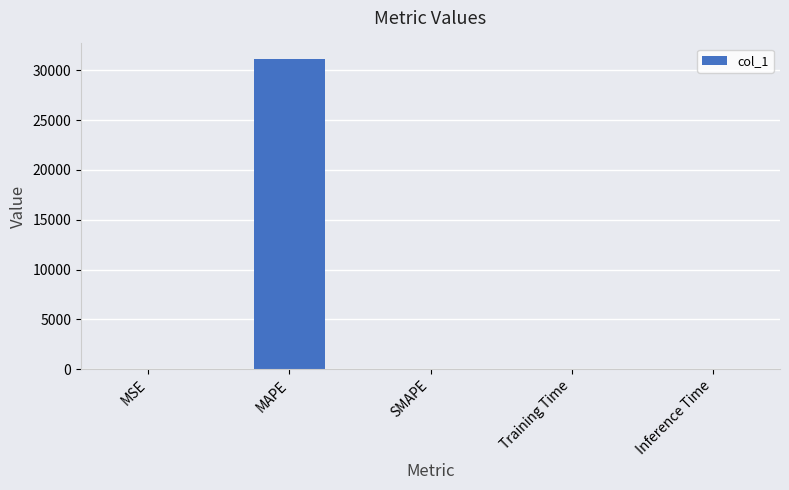

The value at SMAPE is -10525.6. True or false?

False